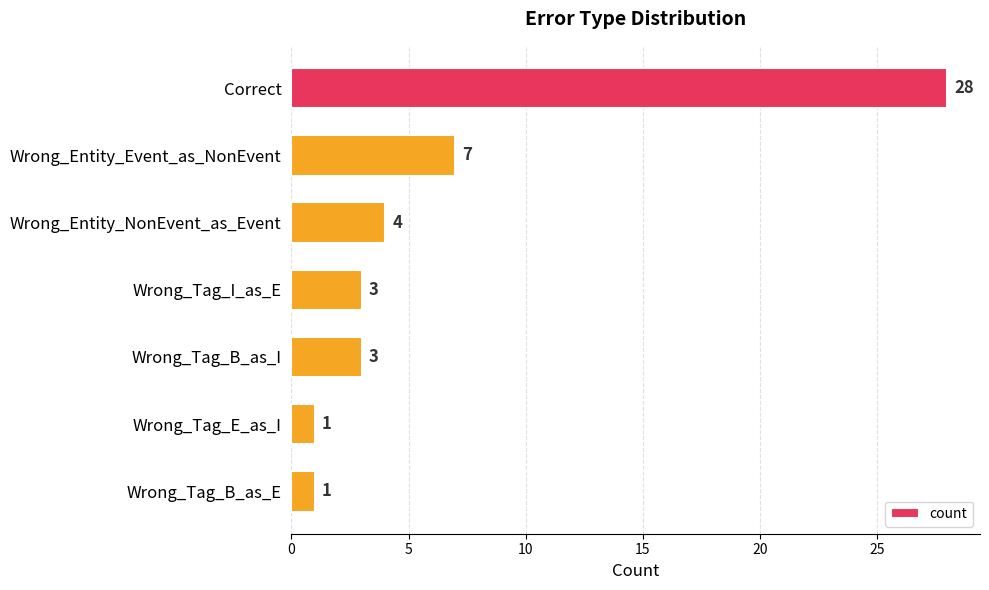

What is the difference between the maximum and minimum values?

27